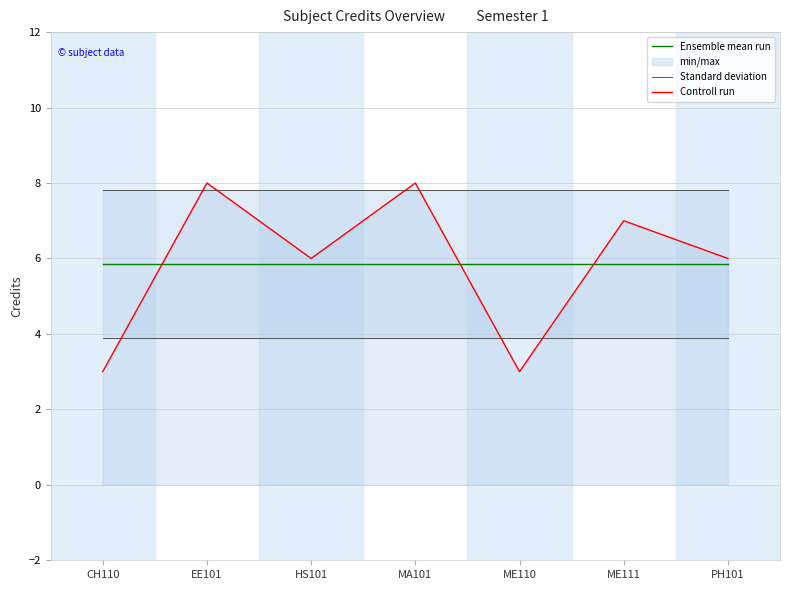

How many data points does each series have?

7